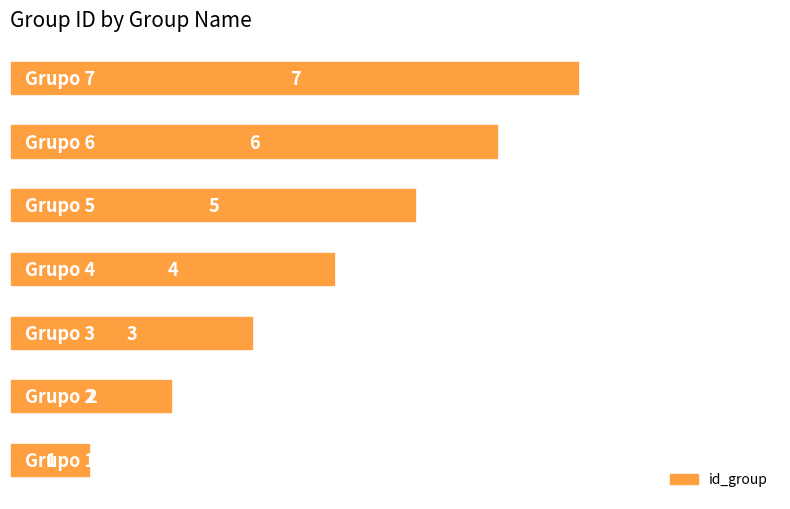

What is the greatest value displayed?

7